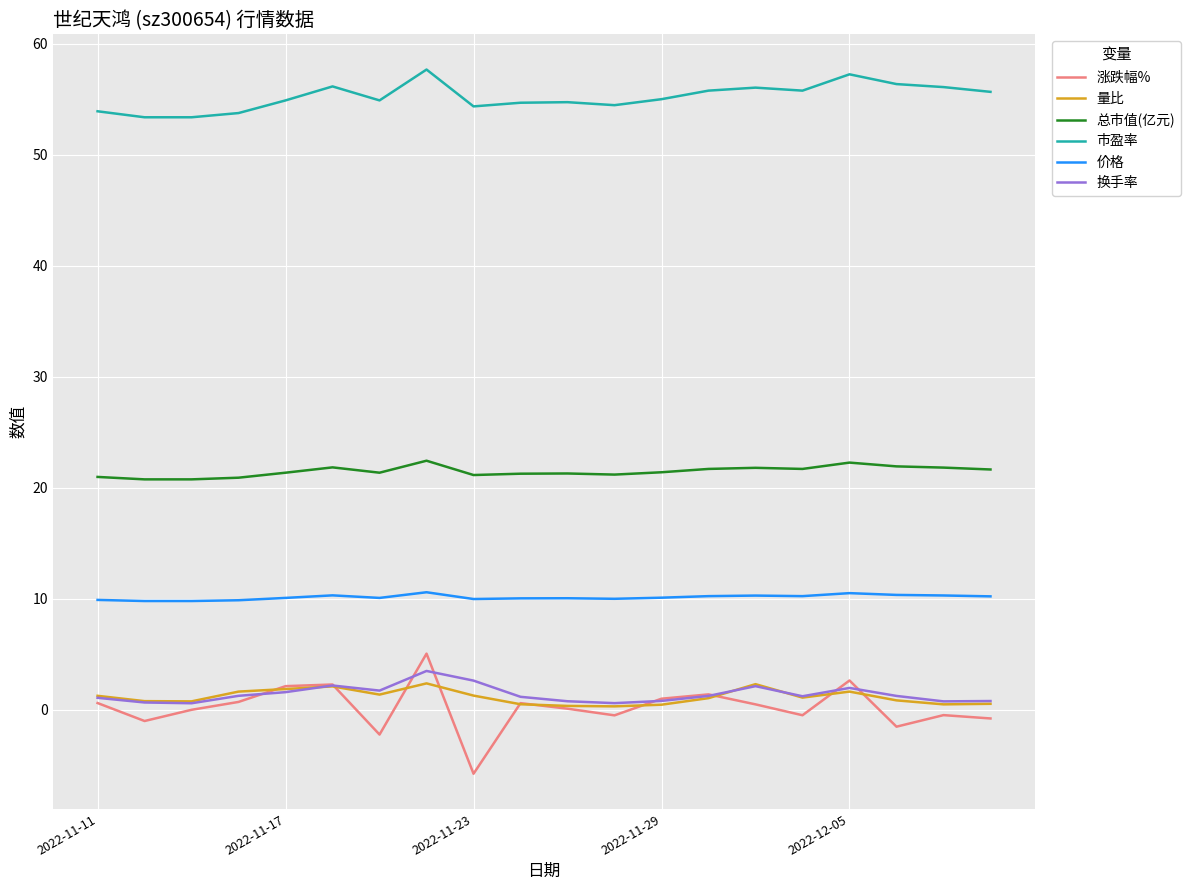

Which series has the widest spread of values?

涨跌幅%